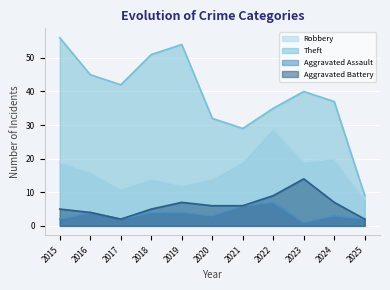

What is the sum of all Robbery values?

181